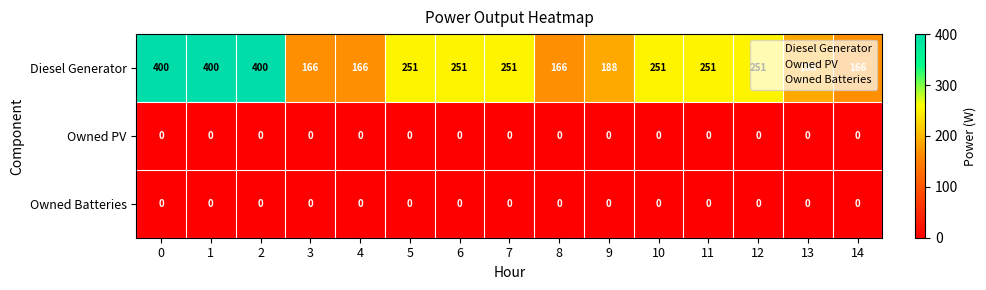

How many series are shown in this chart?

3